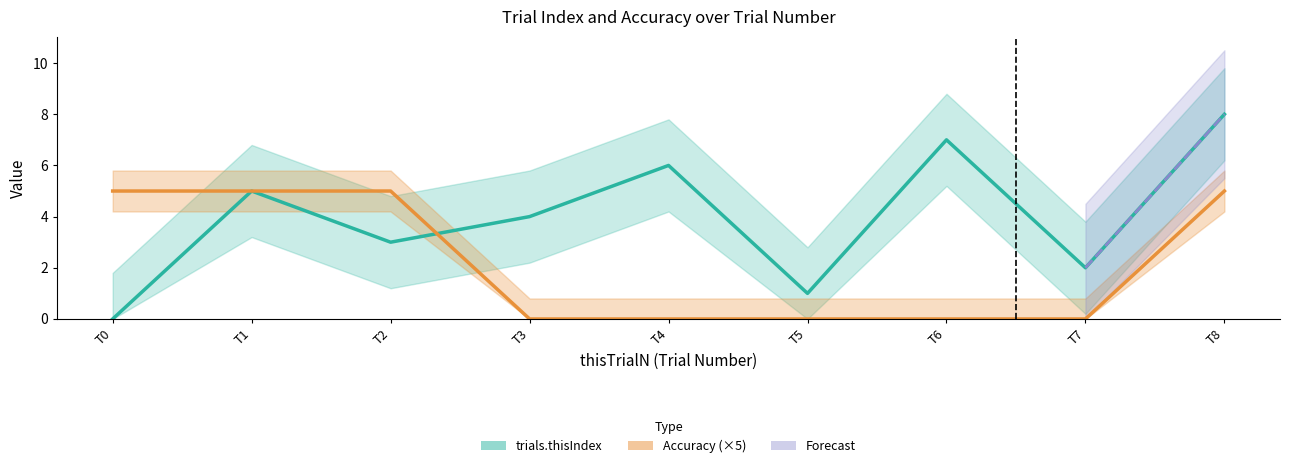

True or false: Accuracy (1,0) has a value of 5 at T2.

True